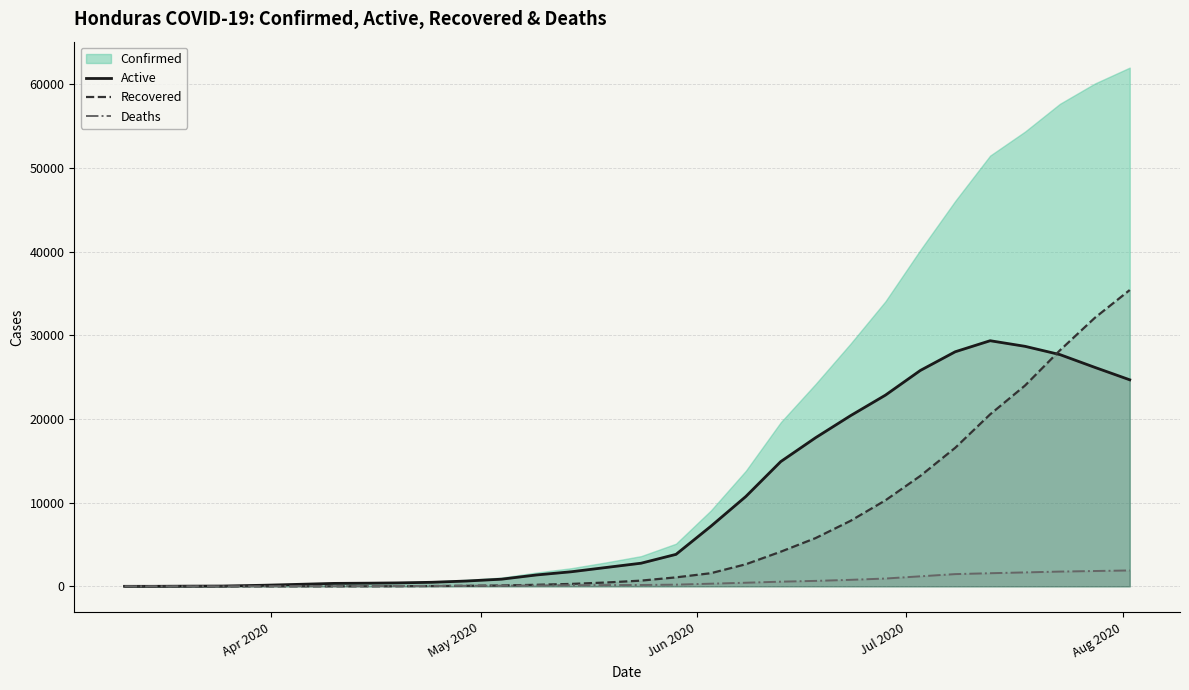

What is the label of the 30th point from the right?

Apr 2020